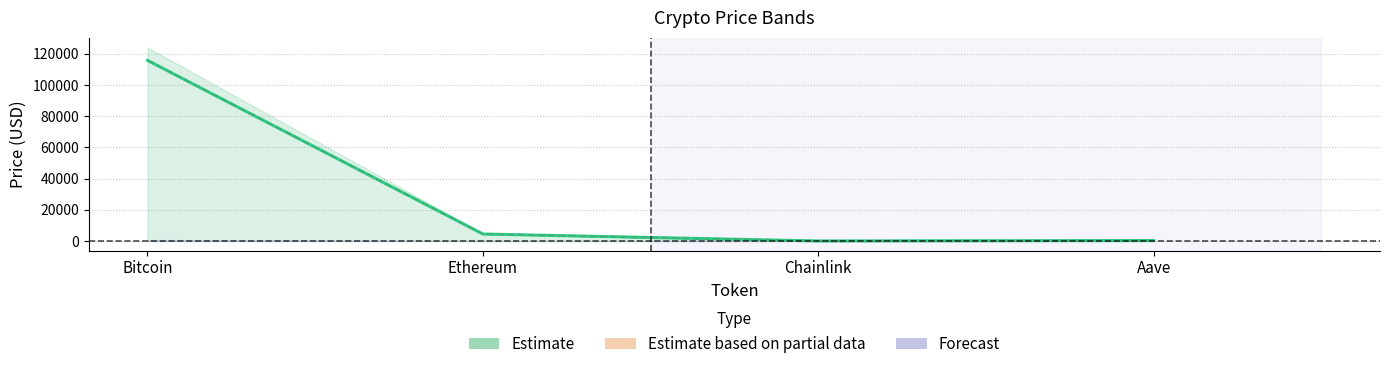

How many categories are shown in the chart?

4